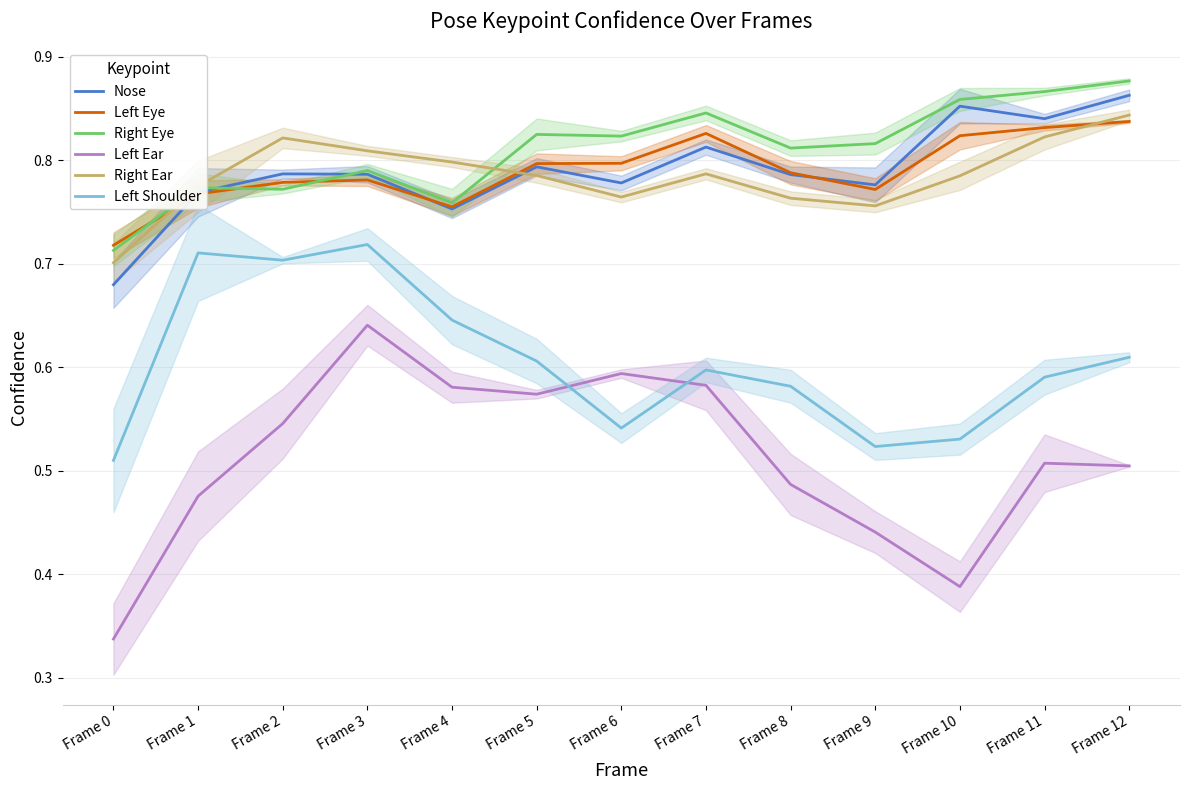

True or false: Nose has more than 1 interior local peaks.

True